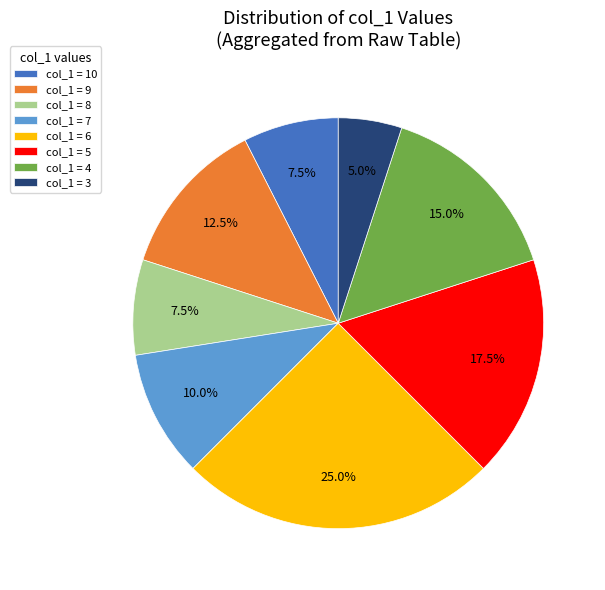

Is there any slice that represents more than half of the pie?

No